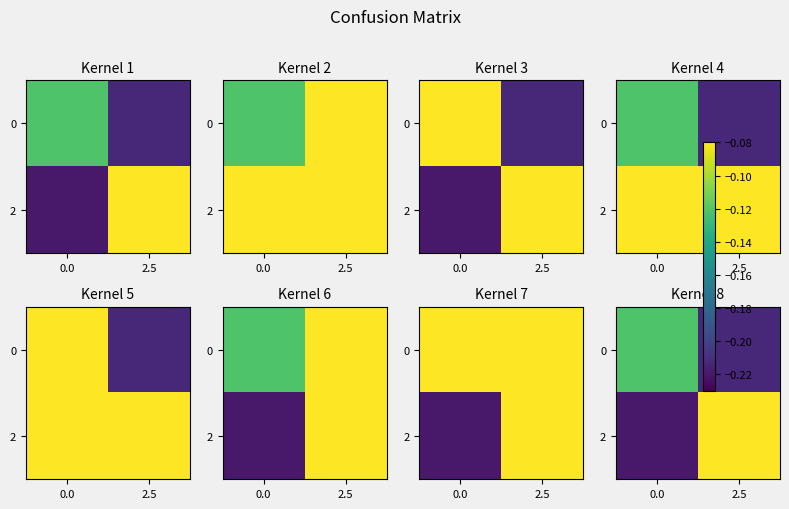

The 2 series shows -0.3 at 0.0. True or false?

False